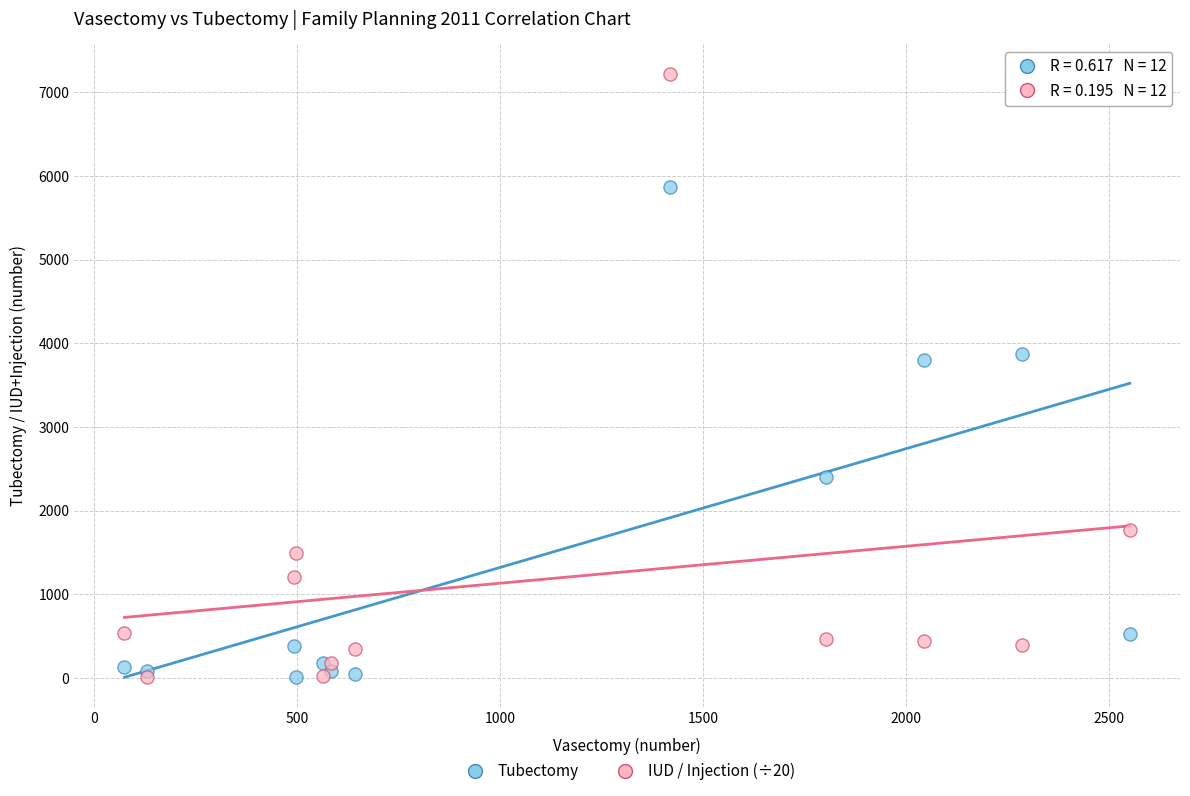

In the Tubectomy series, what Y value is closest to 2939?

2406.0